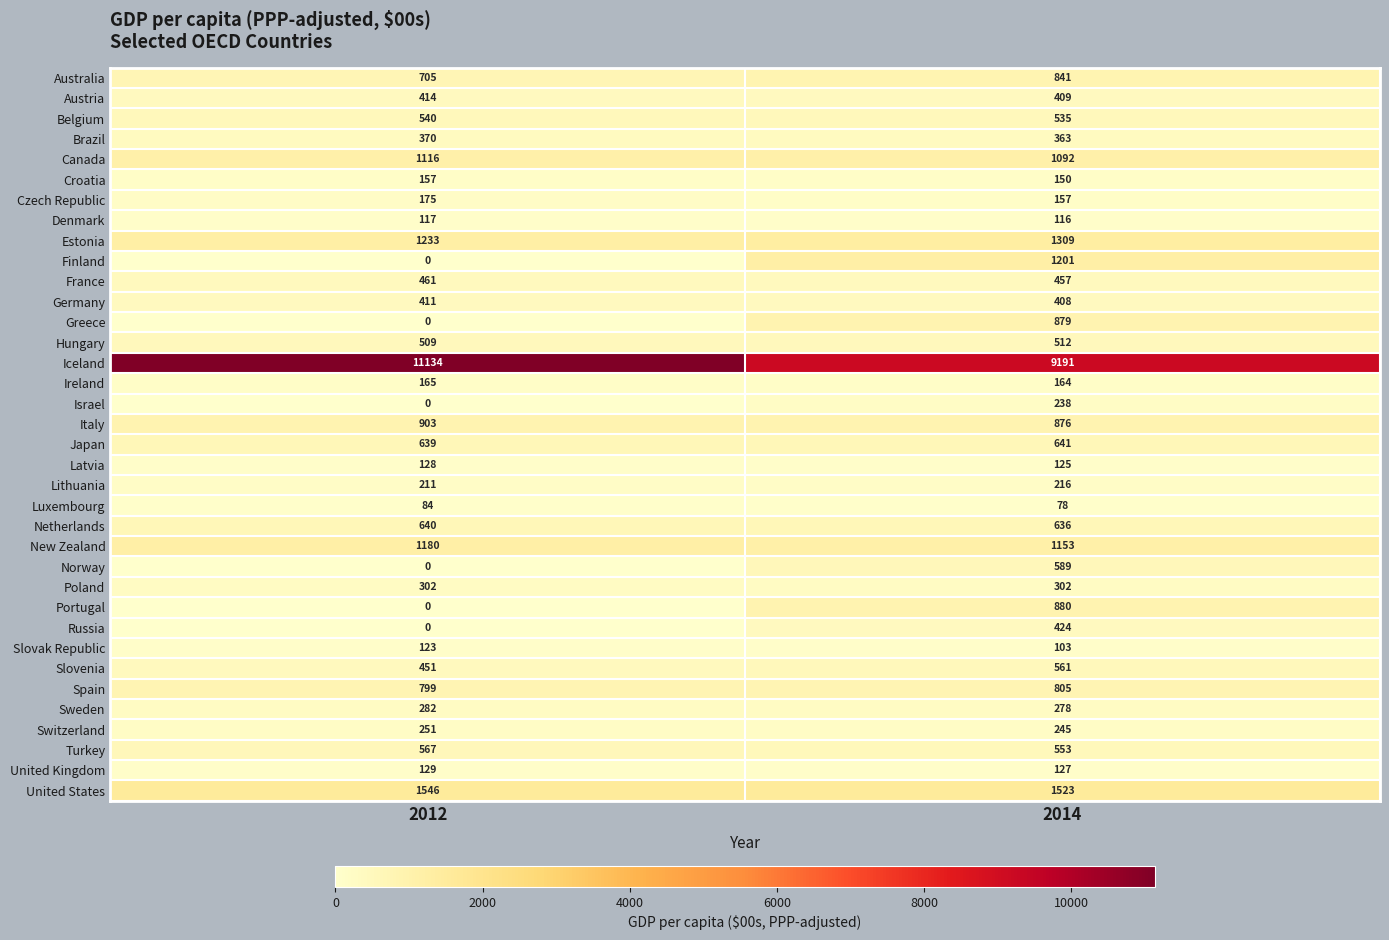

How many categories are shown in the chart?

2